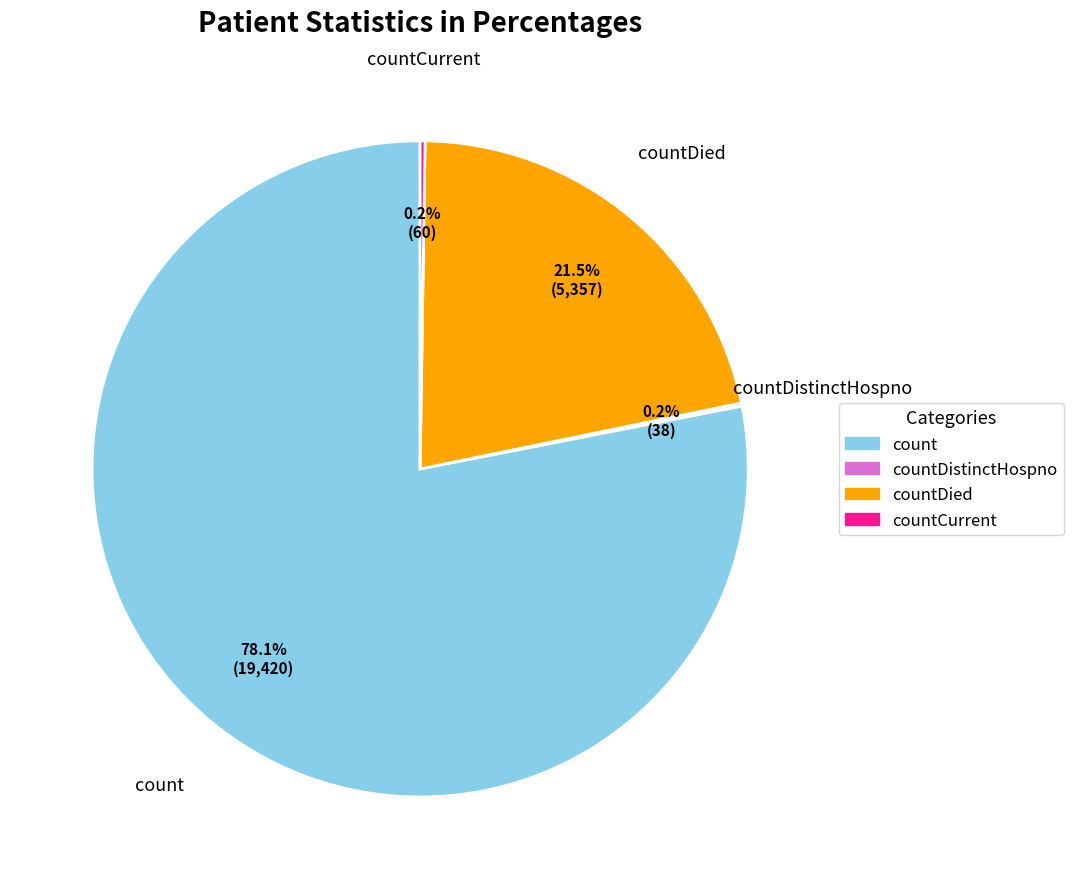

What is the ratio of the value at count to the value at countDied?

3.6